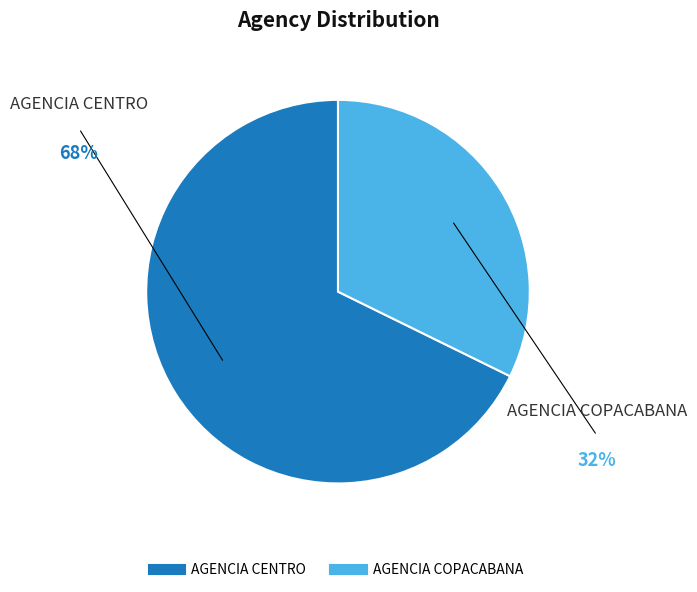

Does AGENCIA CENTRO account for over 50% of the chart?

Yes